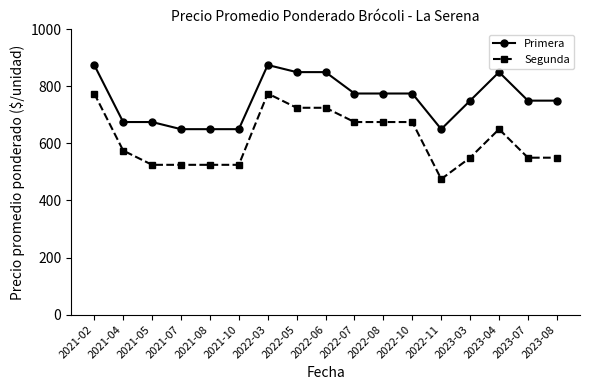

What is the sum of the Primera values at 2022-11 and 2021-08?

1300